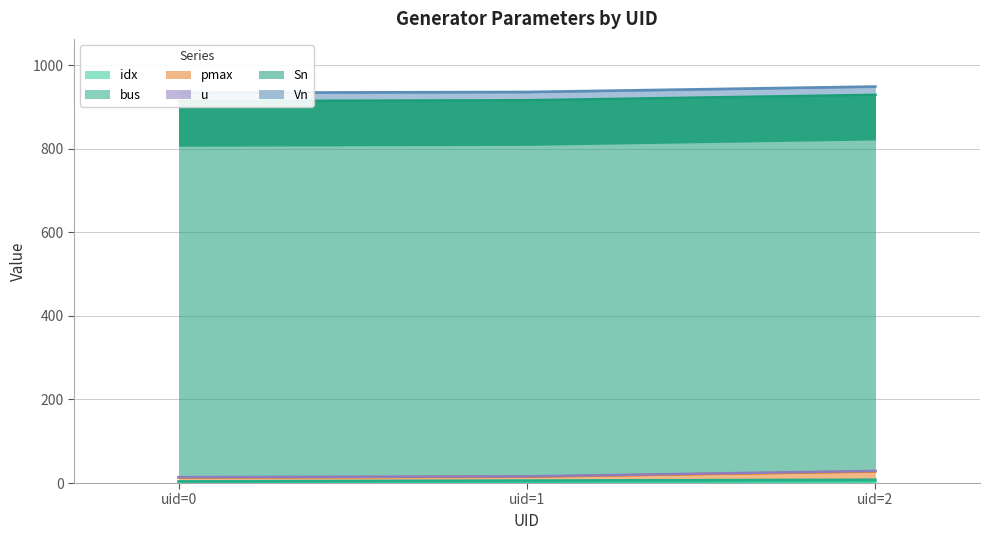

The idx series shows 2 at uid=0. True or false?

True